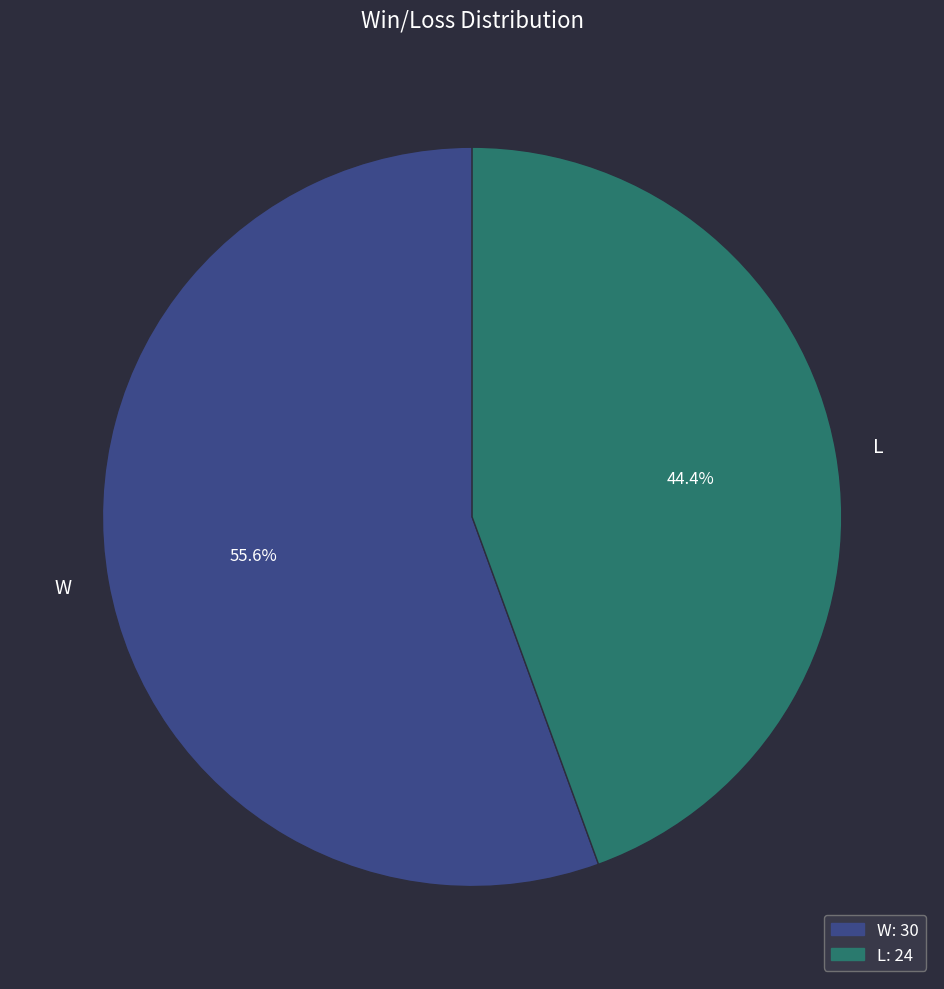

Is there any slice that represents more than half of the pie?

Yes